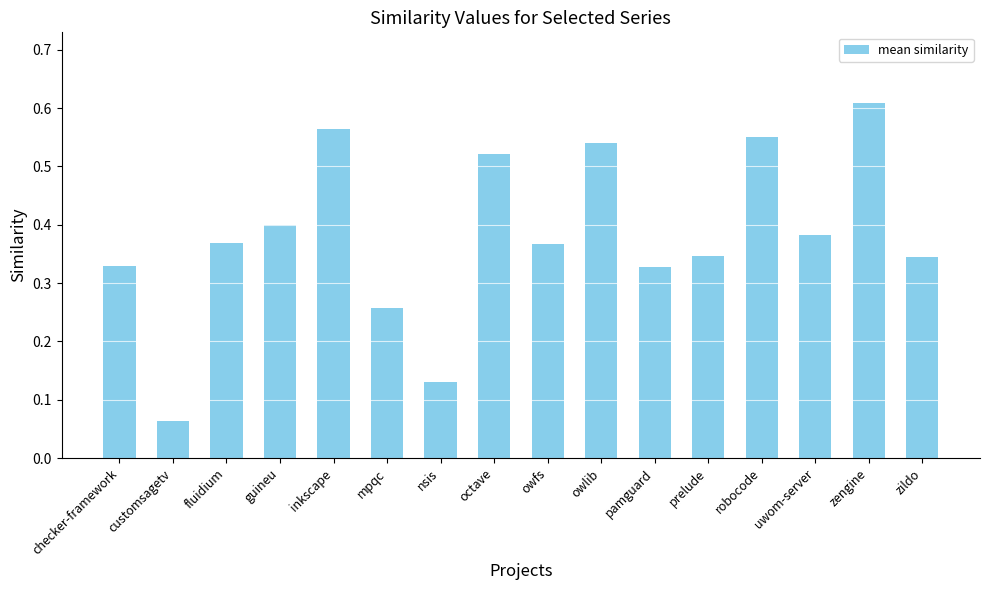

Which label corresponds to the largest value in the chart?

zengine